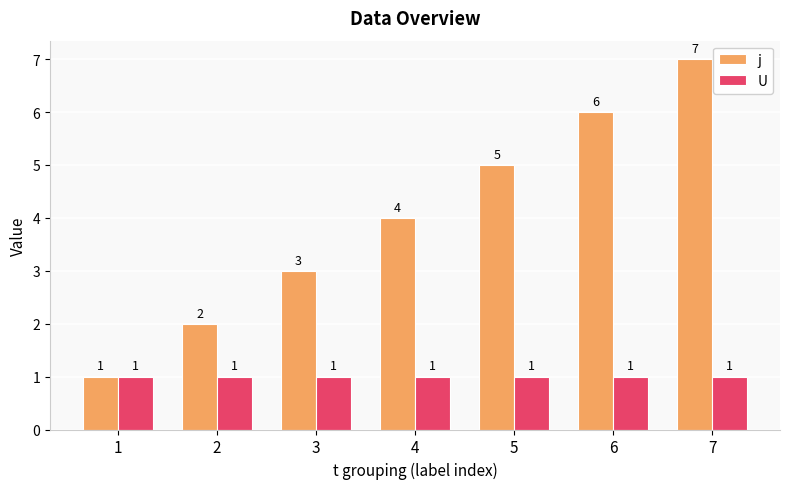

At which label is j closest to 4?

4